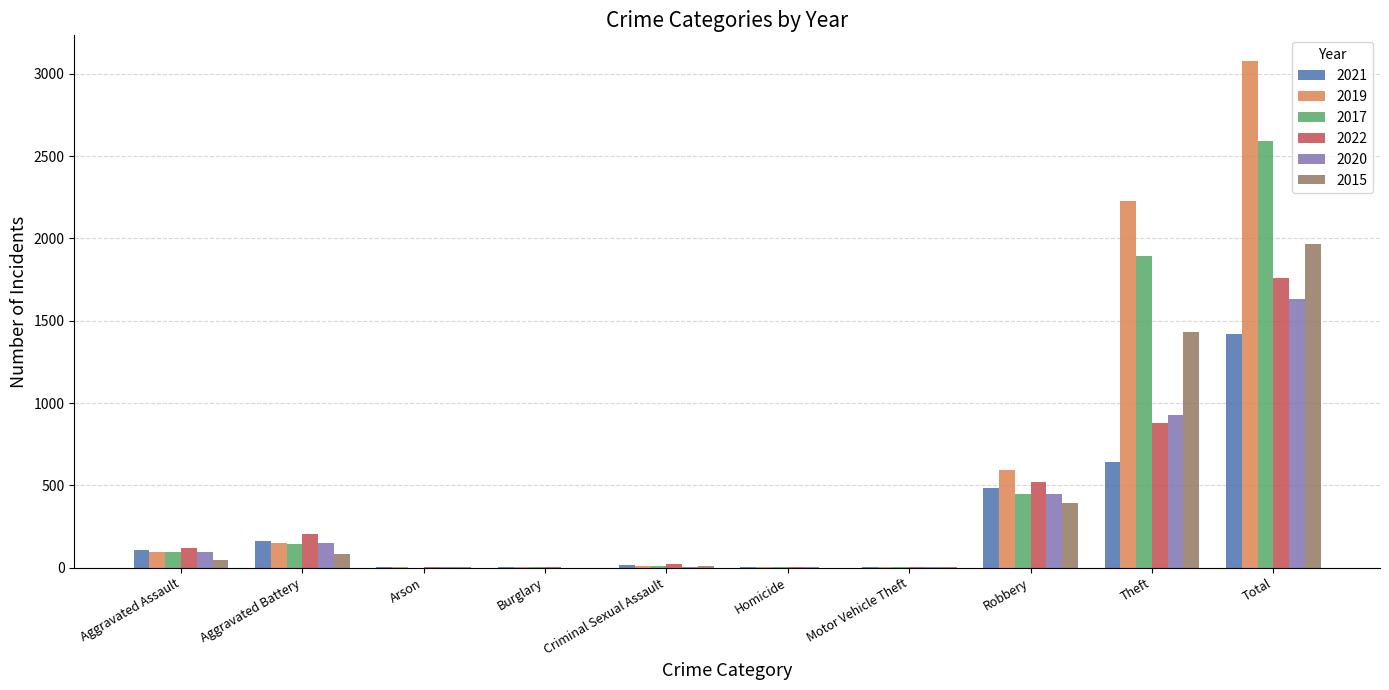

At which category is the sum across all series the highest?

Total